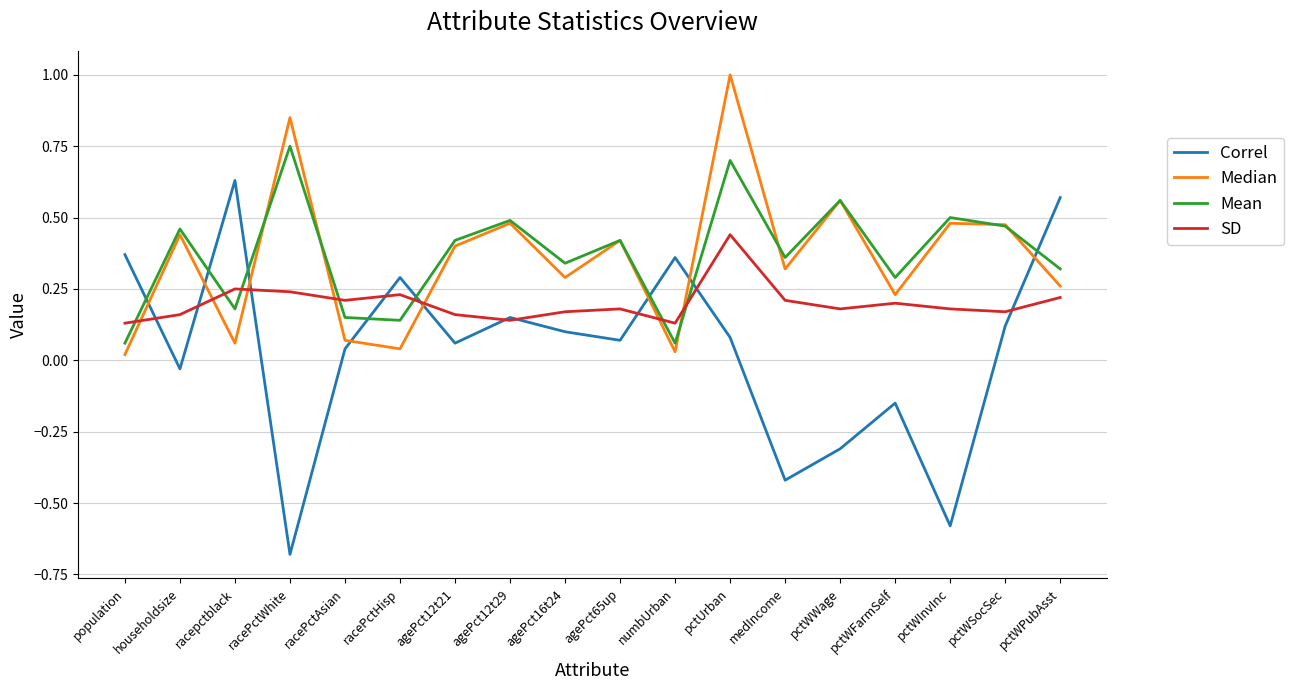

At which category is the sum across all series the highest?

pctUrban